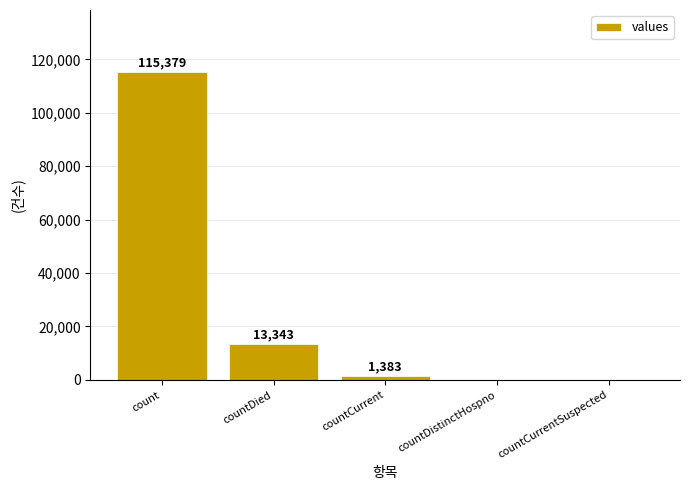

Which category has the highest value across all series?

count